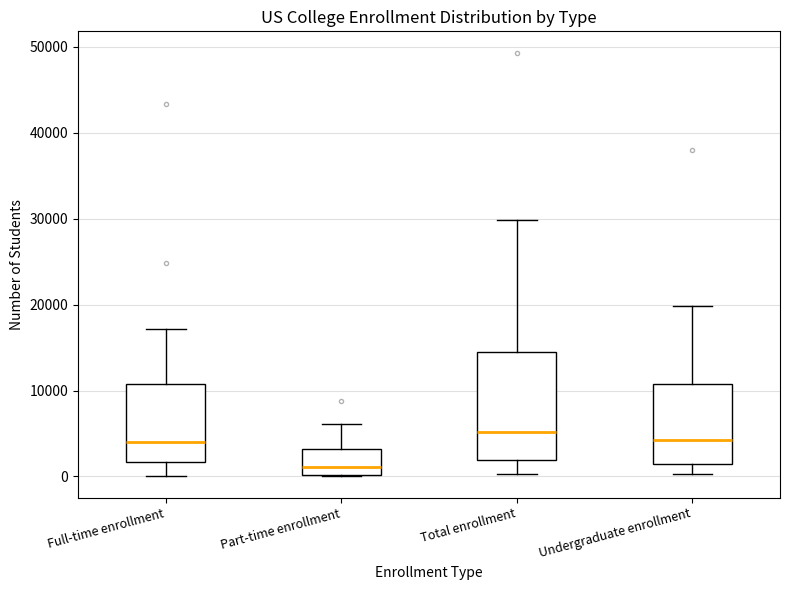

Where does the median line of the box for Undergraduate enrollment sit on the y-axis? The values are not printed on the chart, so give them approximately, as read against the axis.

4000